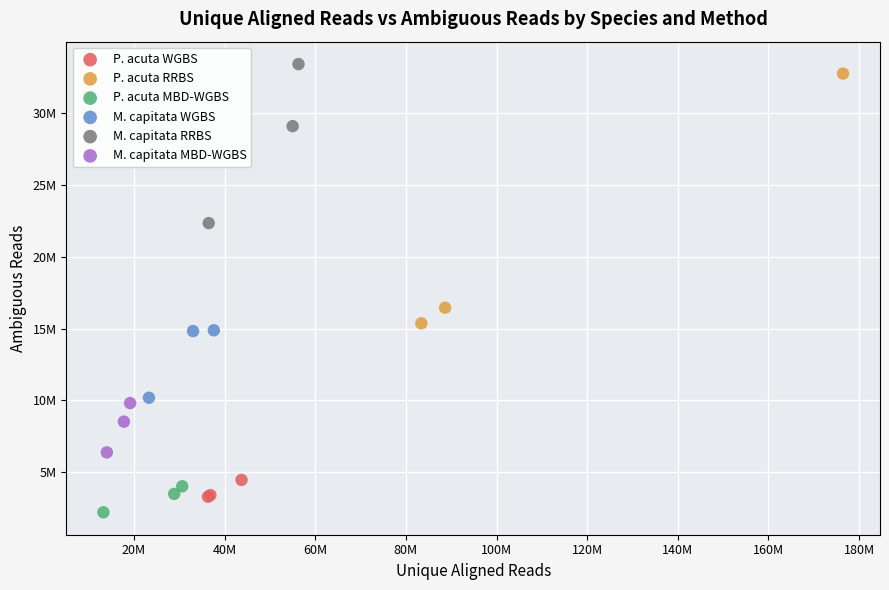

Which series contains the highest Y value?

M. capitata RRBS